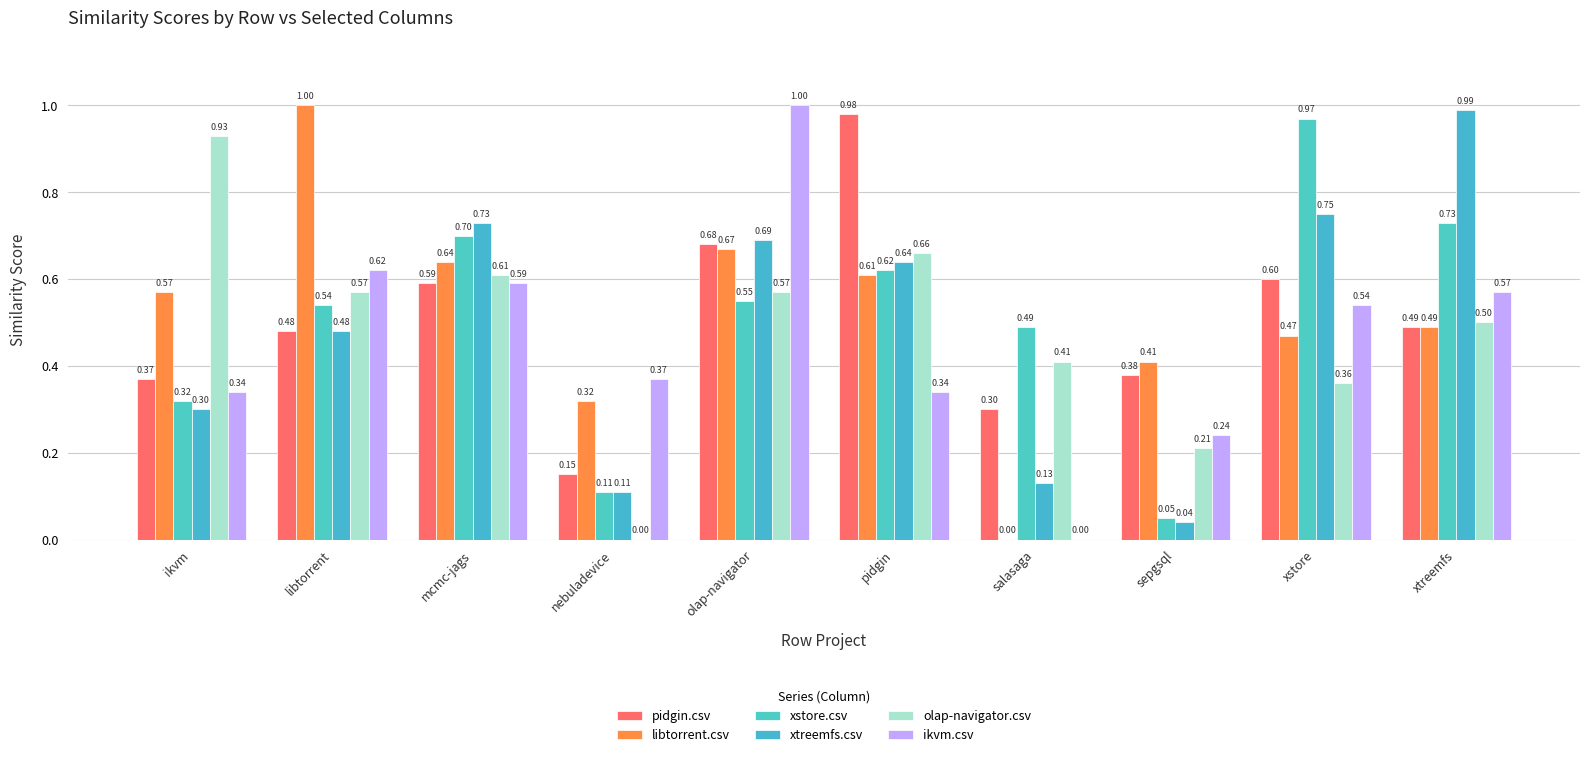

At how many categories does at least one series exceed 0?

10